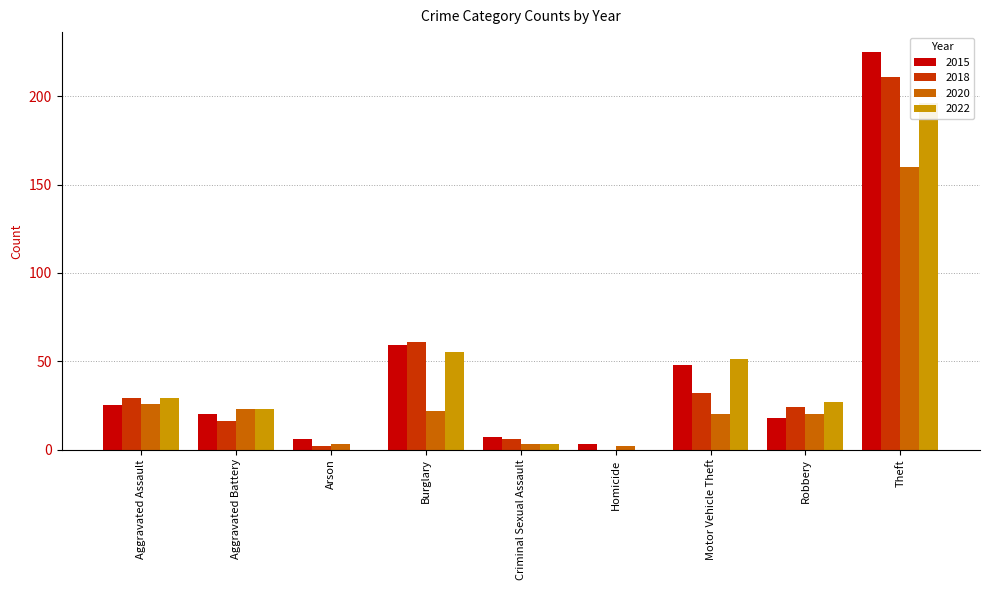

True or false: 2015 has a value of 4 at Criminal Sexual Assault.

False